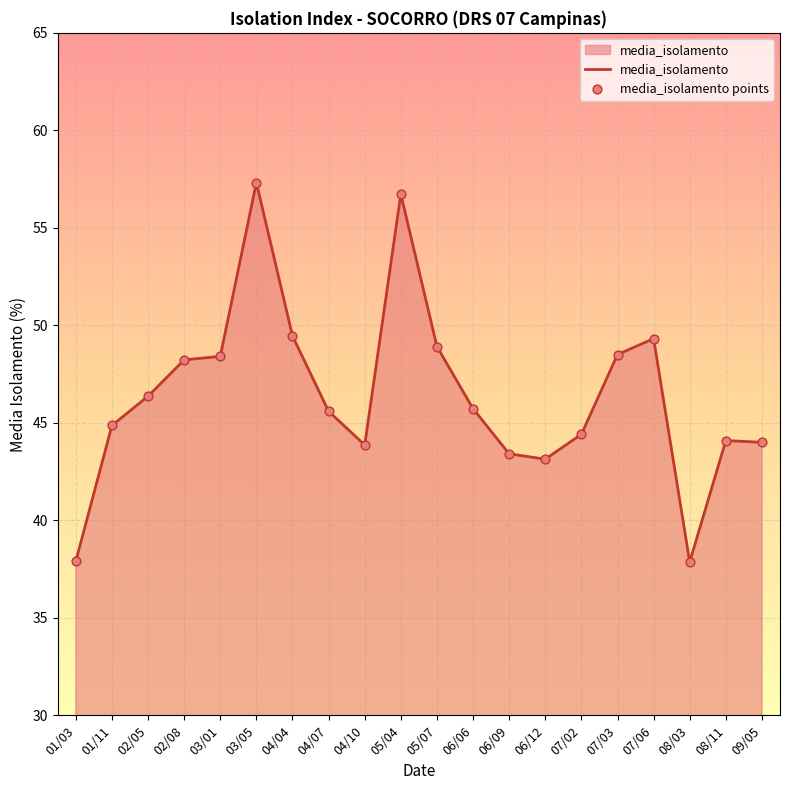

What is the ratio of the value at 04/04 to the value at 01/03?

1.3